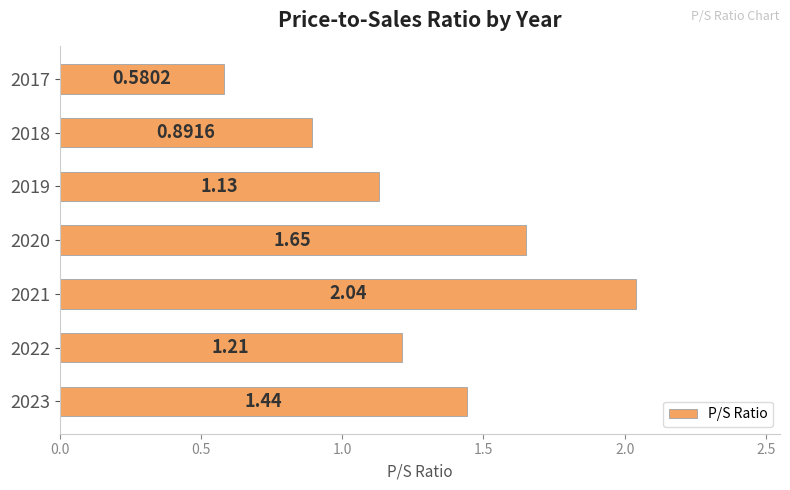

How many data points are above 1?

5